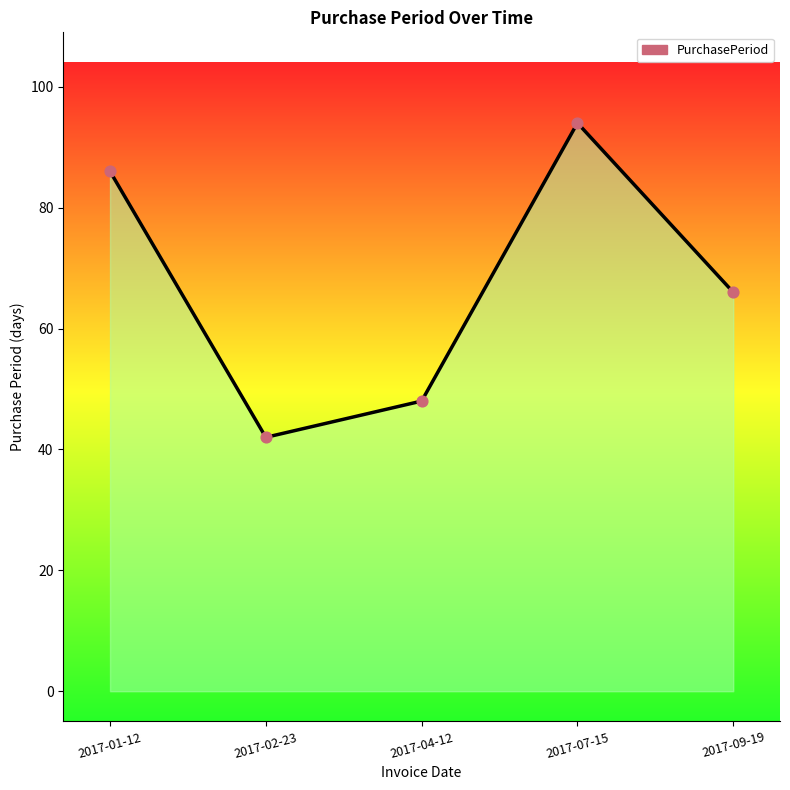

What is the change in value from 2017-04-12 to 2017-09-19?

+18